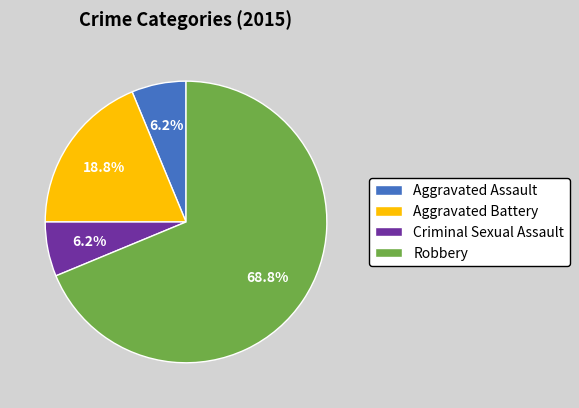

Combined, do Aggravated Battery and Criminal Sexual Assault account for over 50%?

No